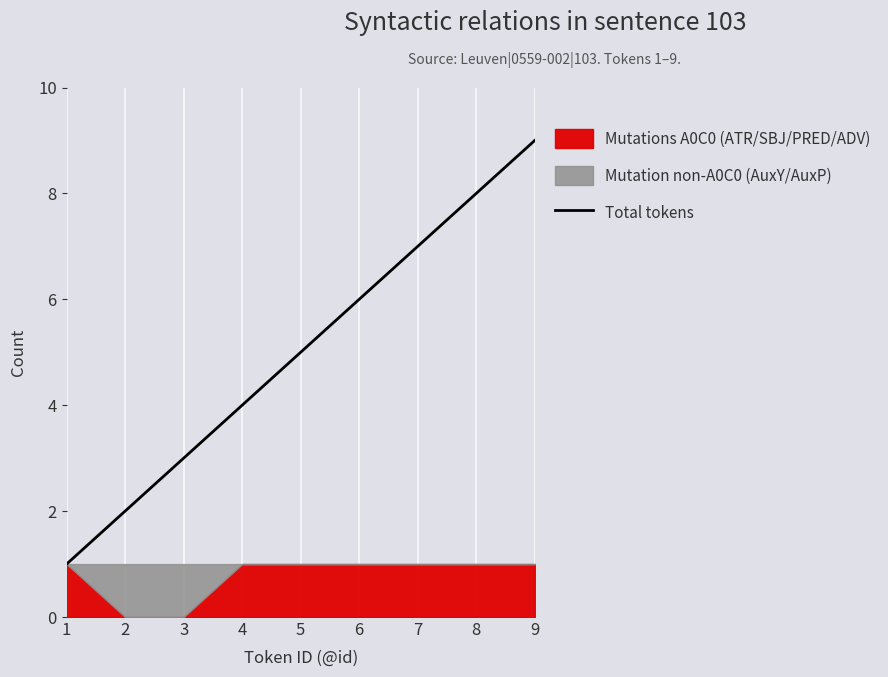

The chart shows a value of 4 at 9. True or false?

False